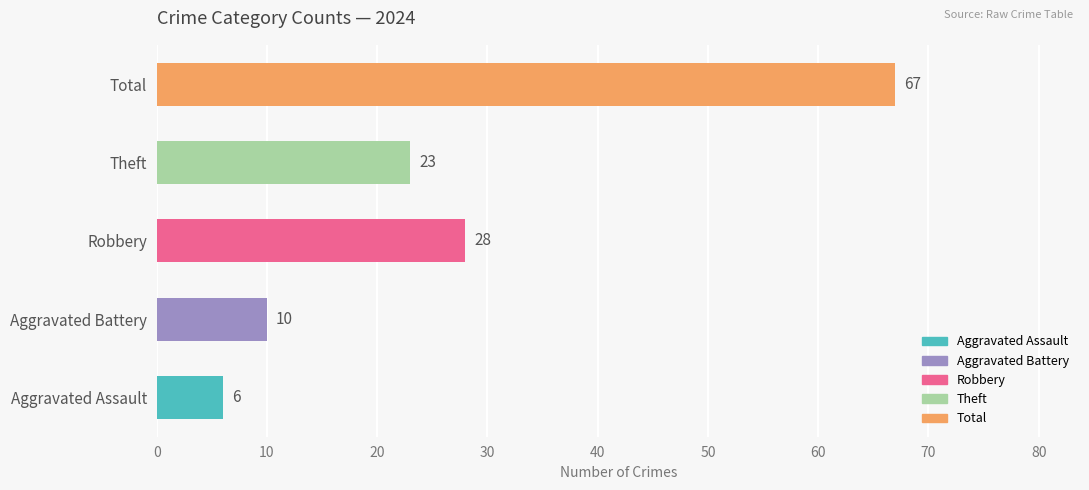

True or false: Aggravated Battery has a value of 4 at 2023.

False